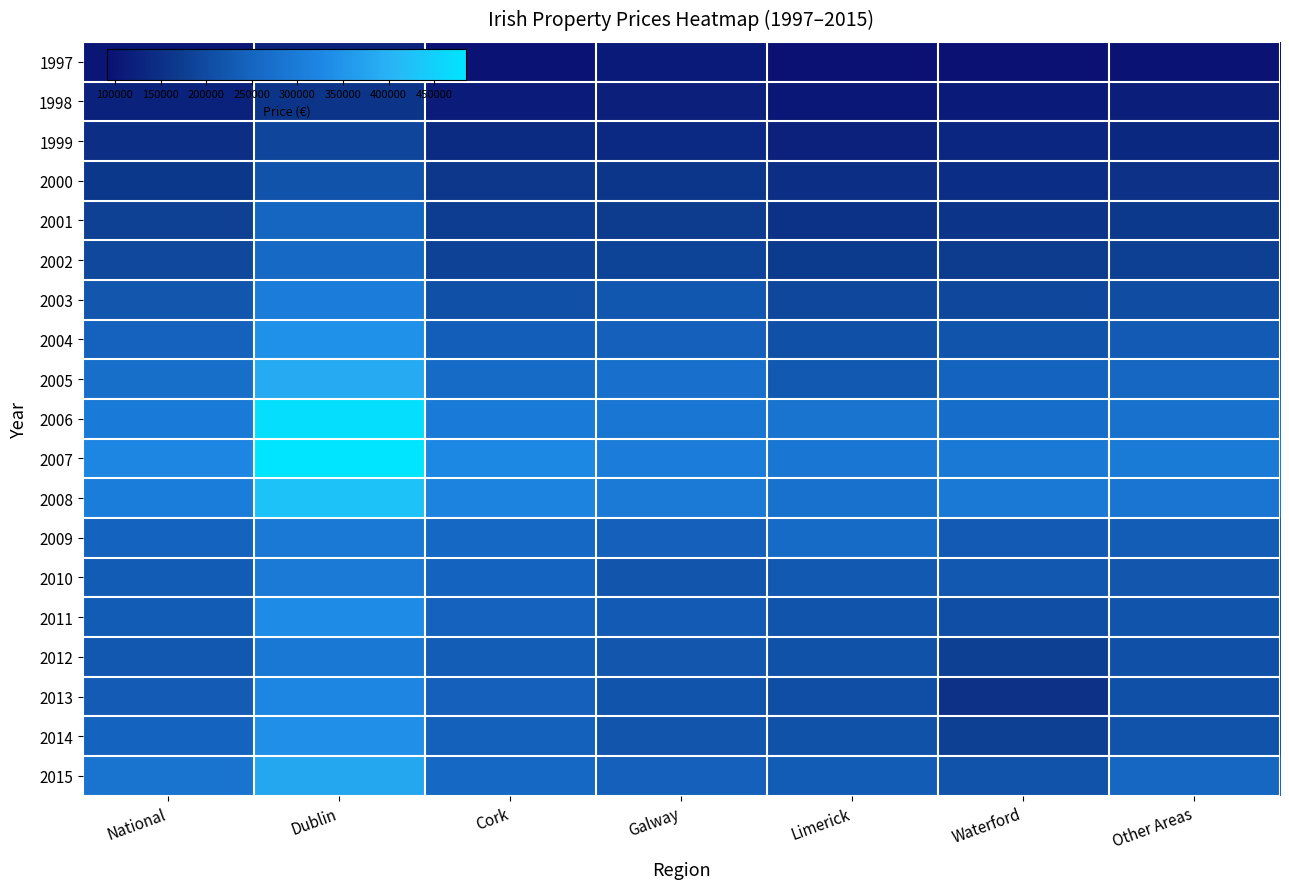

Reading right to left, extract all data points from this chart.

row_0: Other Areas=94642	Waterford=92372	Limerick=91236	Galway=111108	Cork=96504	Dublin=123231	National=102037
row_1: Other Areas=116639	Waterford=108789	Limerick=104327	Galway=118917	Cork=112166	Dublin=159558	National=124368
row_2: Other Areas=137031	Waterford=132510	Limerick=122146	Galway=137510	Cork=140797	Dublin=191942	National=147043
row_3: Other Areas=154141	Waterford=145087	Limerick=146838	Galway=160972	Cork=164535	Dublin=216433	National=166155
row_4: Other Areas=167493	Waterford=157767	Limerick=154515	Galway=171578	Cork=175372	Dublin=252192	National=181146
row_5: Other Areas=179988	Waterford=169681	Limerick=169577	Galway=187194	Cork=184884	Dublin=259381	National=194835
row_6: Other Areas=203421	Waterford=193642	Limerick=193854	Galway=222578	Cork=210733	Dublin=302270	National=220573
row_7: Other Areas=228974	Waterford=218447	Limerick=209850	Galway=241545	Cork=236076	Dublin=343251	National=244852
row_8: Other Areas=255730	Waterford=245315	Limerick=226773	Galway=274745	Cork=264719	Dublin=386089	National=272034
row_9: Other Areas=278756	Waterford=270108	Limerick=282309	Galway=287103	Cork=298122	Dublin=473634	National=297476
row_10: Other Areas=299884	Waterford=295397	Limerick=290670	Galway=302208	Cork=326765	Dublin=484926	National=320788
row_11: Other Areas=286100	Waterford=294960	Limerick=278680	Galway=296948	Cork=316177	Dublin=426861	National=304763
row_12: Other Areas=234696	Waterford=228332	Limerick=262654	Galway=239370	Cork=255978	Dublin=294906	National=246315
row_13: Other Areas=221037	Waterford=224021	Limerick=226829	Galway=220351	Cork=245869	Dublin=297294	National=233173
row_14: Other Areas=218561	Waterford=206835	Limerick=218341	Galway=229558	Cork=244736	Dublin=333747	National=233770
row_15: Other Areas=210180	Waterford=179716	Limerick=213458	Galway=221159	Cork=235446	Dublin=292004	National=223580
row_16: Other Areas=209772	Waterford=154051	Limerick=207635	Galway=218308	Cork=241127	Dublin=321558	National=231532
row_17: Other Areas=215439	Waterford=177963	Limerick=212882	Galway=219725	Cork=242202	Dublin=339590	National=247327
row_18: Other Areas=252815	Waterford=214829	Limerick=232791	Galway=241835	Cork=256767	Dublin=381484	National=282428